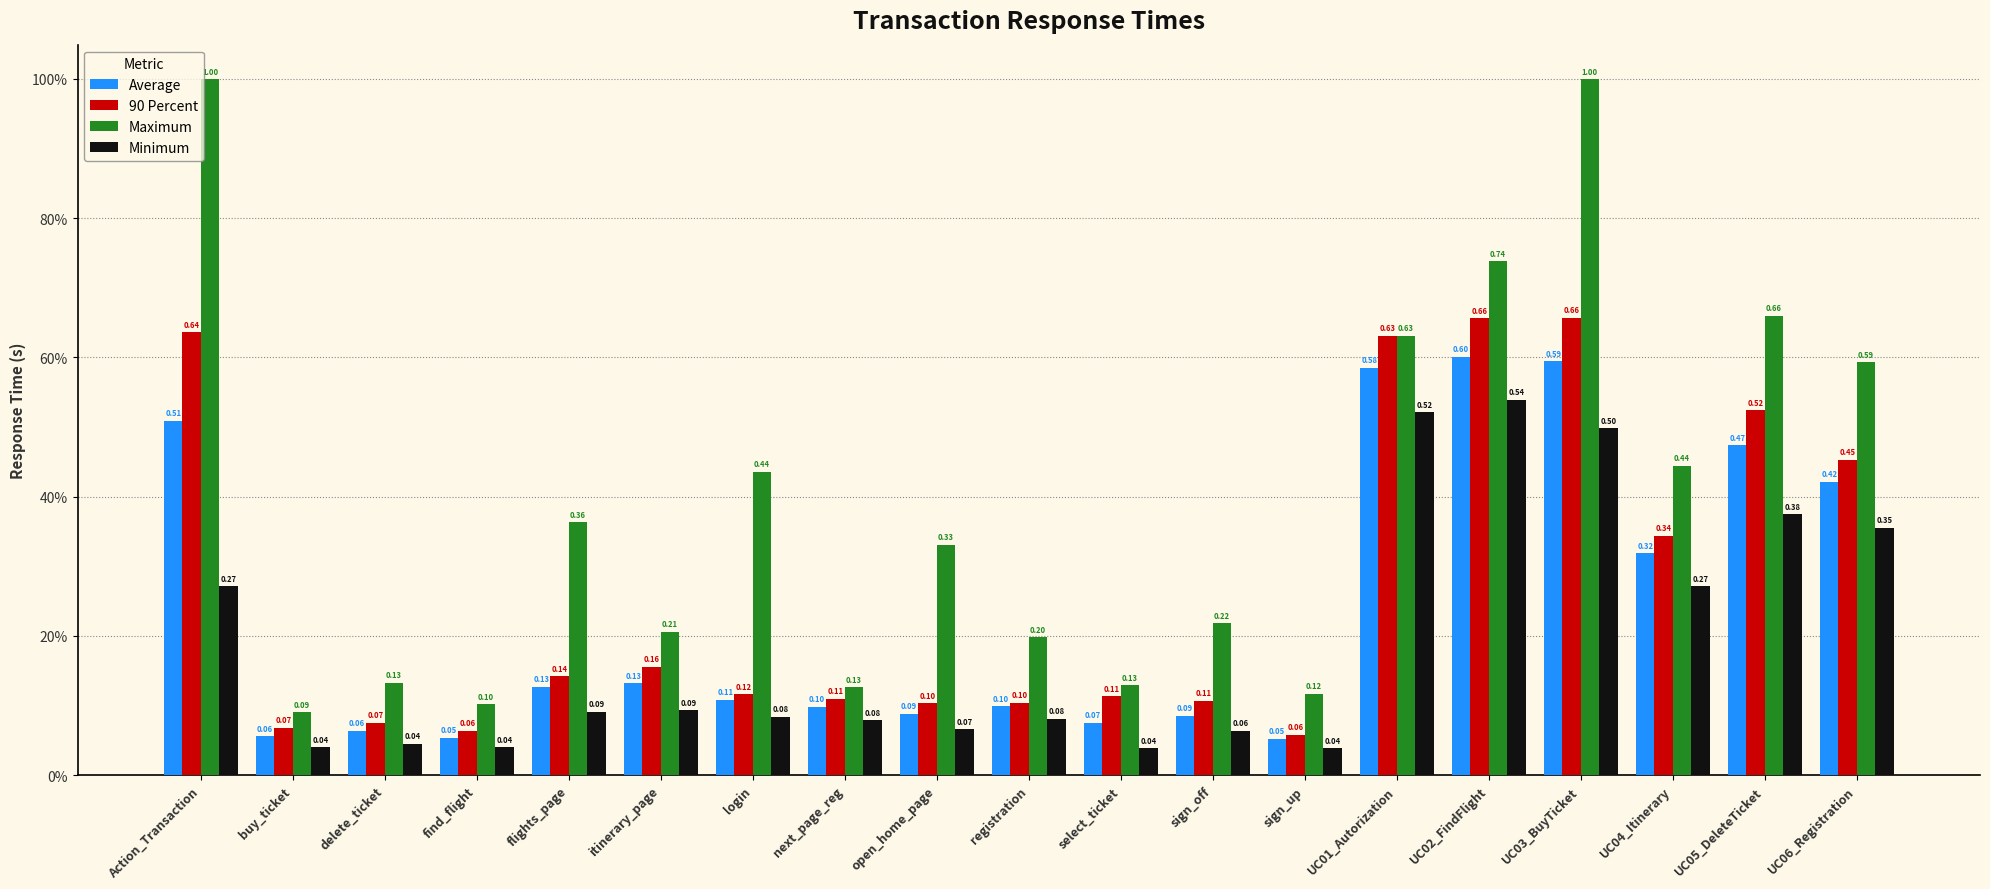

List the series in order of their peak value, highest first.

Maximum, 90 Percent, Average, Minimum